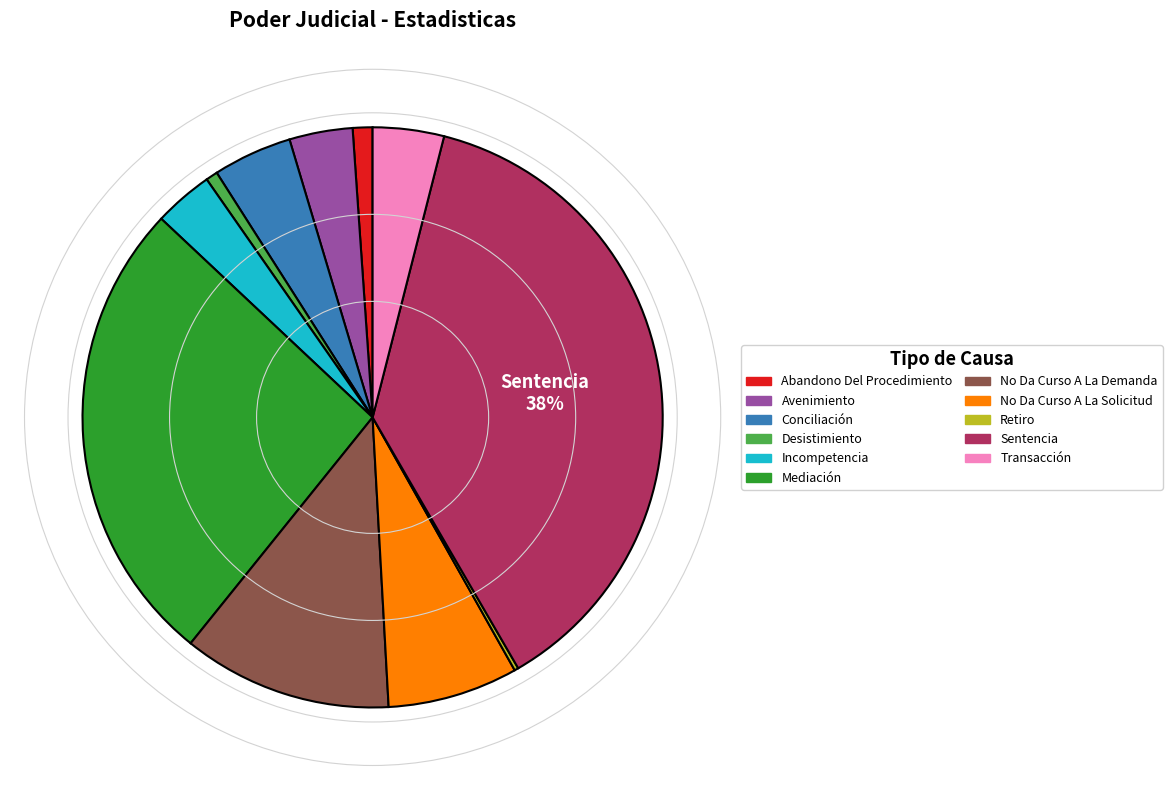

To the nearest percent, what is the difference between the Abandono Del Procedimiento and No Da Curso A La Solicitud slice percentages?

6%